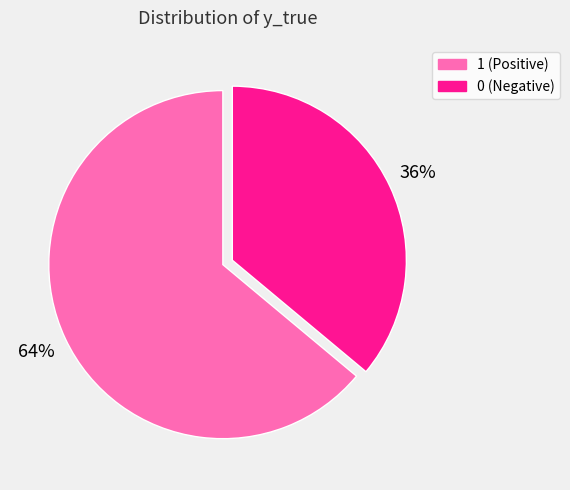

How many segments does this pie chart have?

2